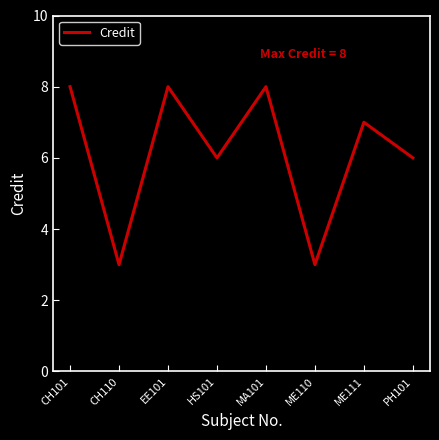

What position from the right is CH101?

8